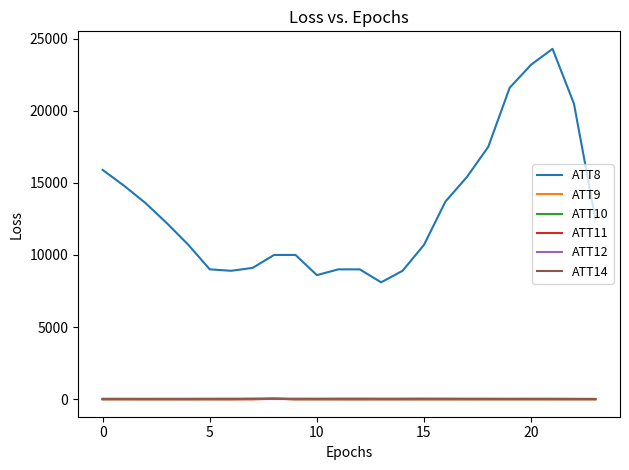

What is the smallest value displayed?

-10.0